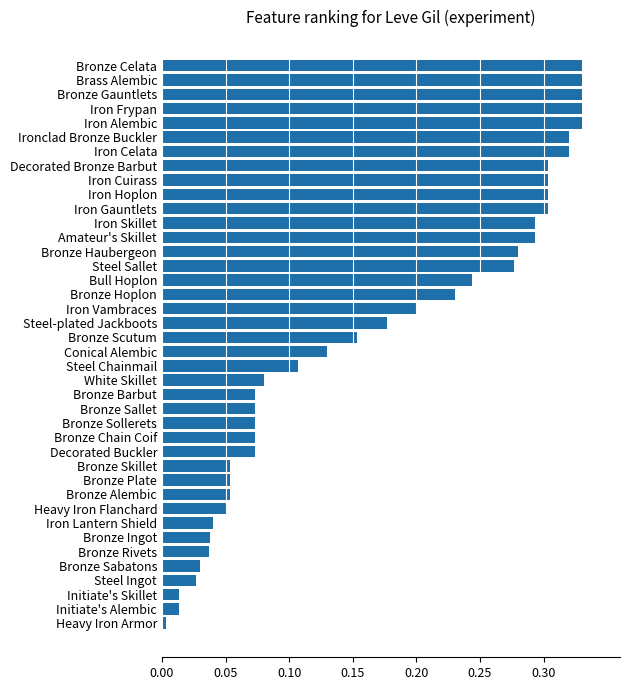

What position from the top is Brass Alembic?

2